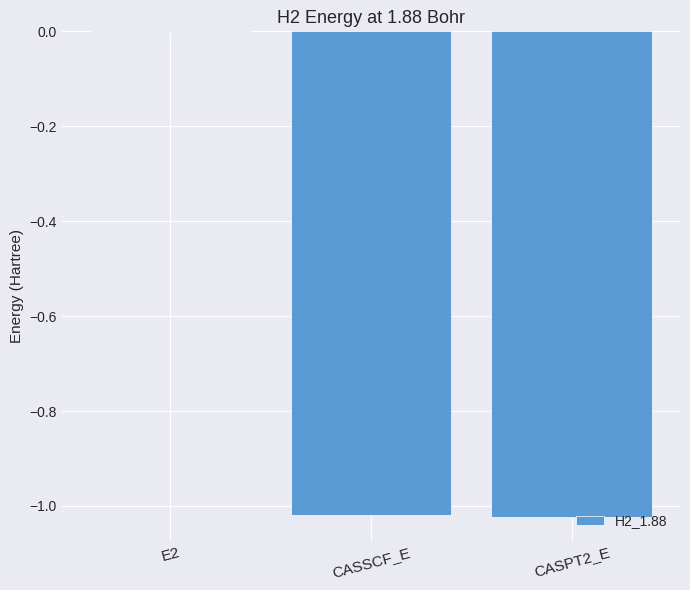

At which label does the data first exceed -1?

E2